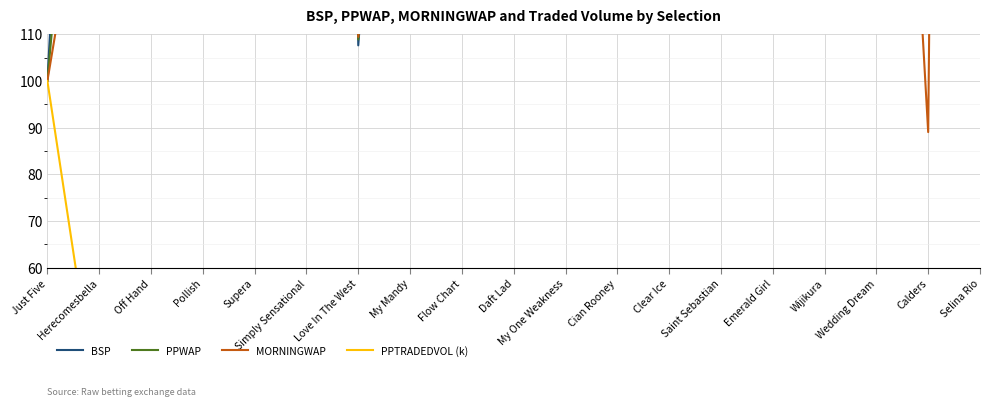

At which label does PPWAP first exceed 266?

Off Hand